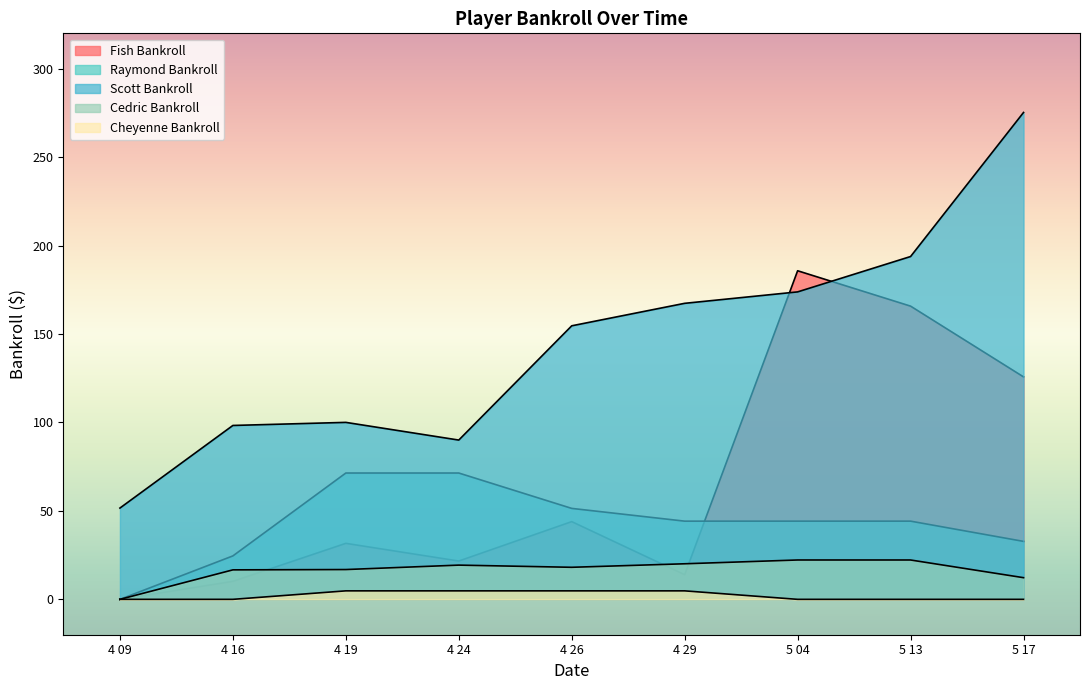

What is the difference between the Raymond Bankroll values at 4 29 and 4 24?

27.2